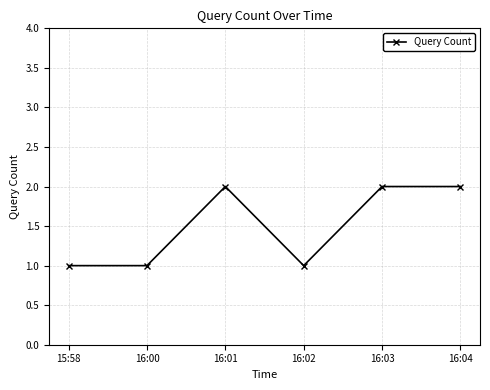

What value does the data have at 16:04?

2